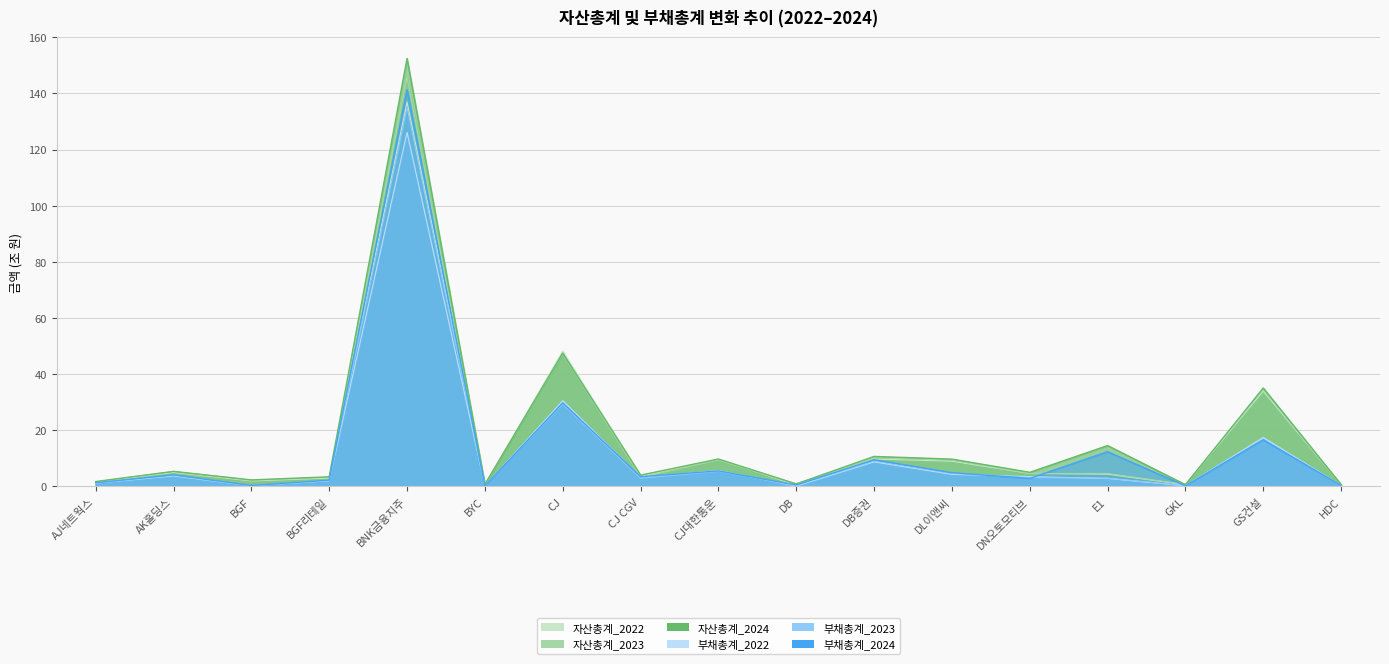

At which category does 자산총계_2024 reach its first local valley?

BGF